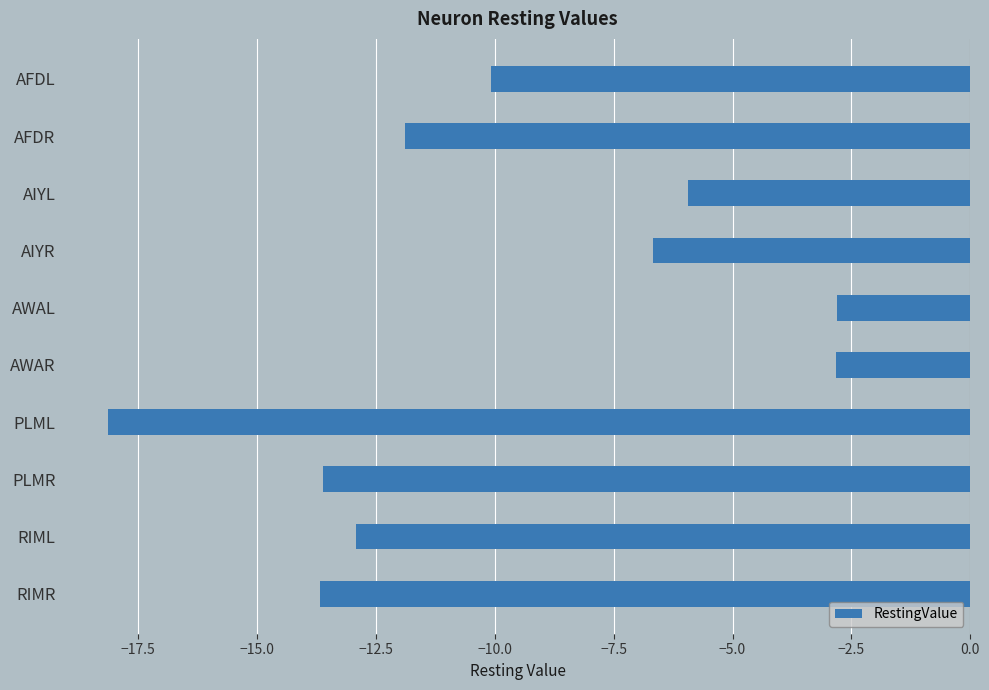

What is the approximate value at AIYR?

-6.7